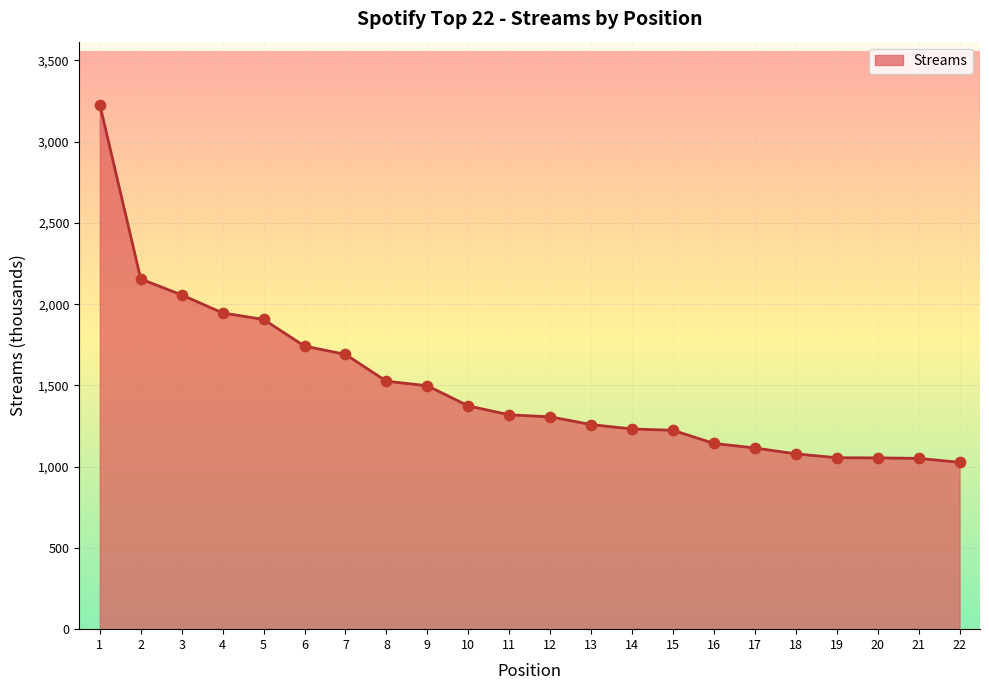

What is the ratio of the value at 20 to the value at 12?

0.8